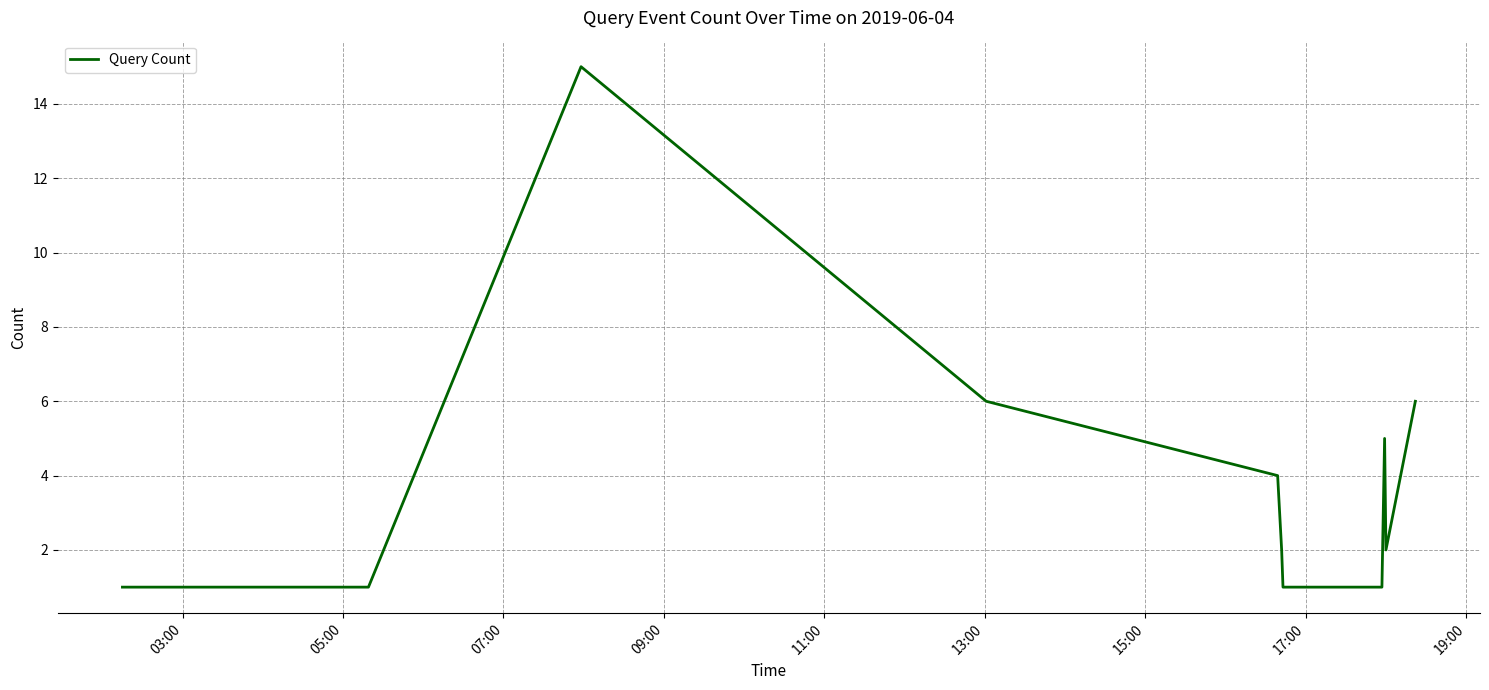

What is the maximum value shown in the chart?

15